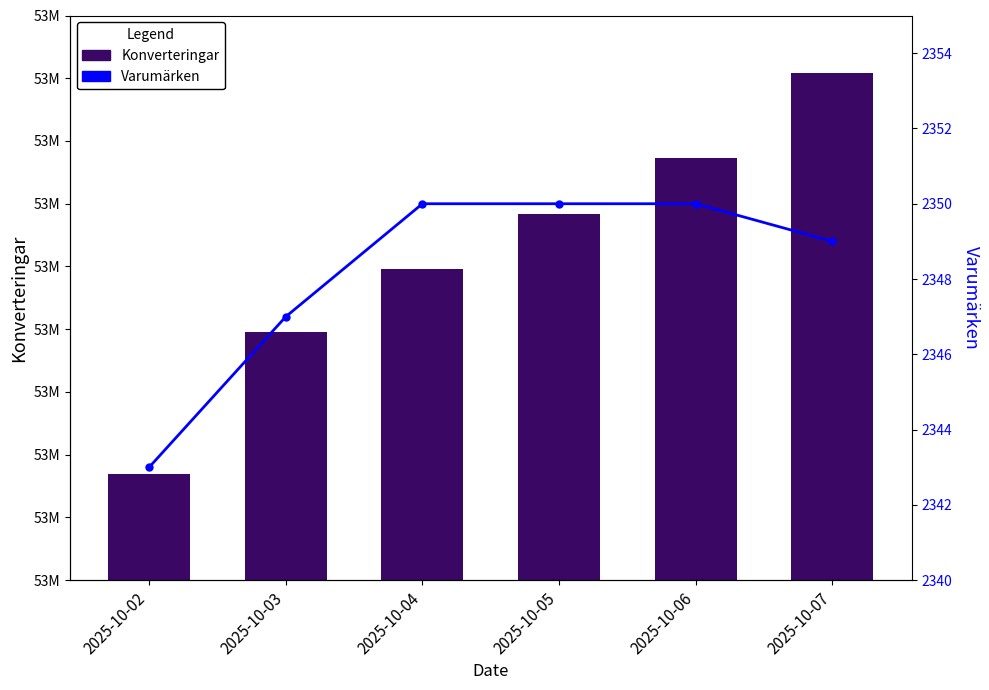

Reading left to right, what are all the values shown in this chart?

Konverteringar: 2025-10-02=53433727	2025-10-03=53479237	2025-10-04=53499324	2025-10-05=53516795	2025-10-06=53534603	2025-10-07=53561744
Varumärken: 2025-10-02=2343	2025-10-03=2347	2025-10-04=2350	2025-10-05=2350	2025-10-06=2350	2025-10-07=2349